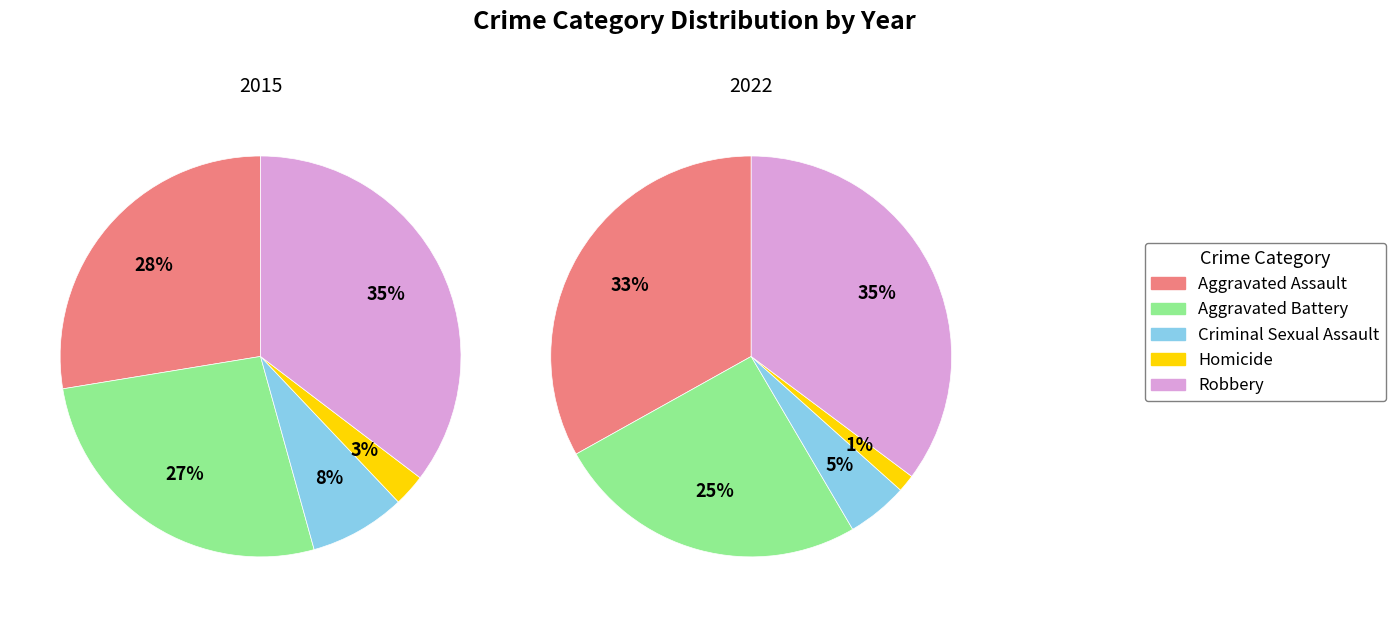

How many segments does this pie chart have?

5